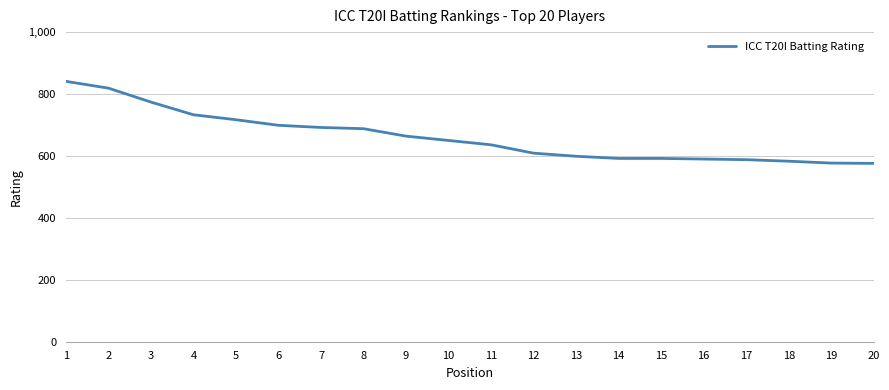

Is it true that the value at 9 is 664?

True